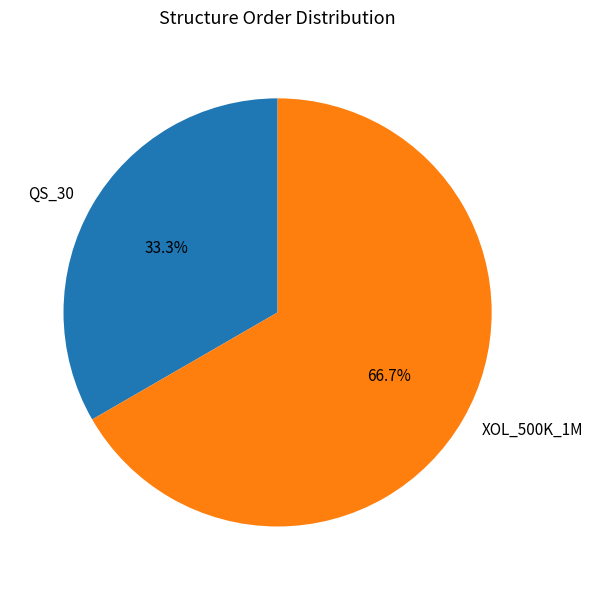

To the nearest percent, what is the difference between the largest and smallest slice percentages?

33%